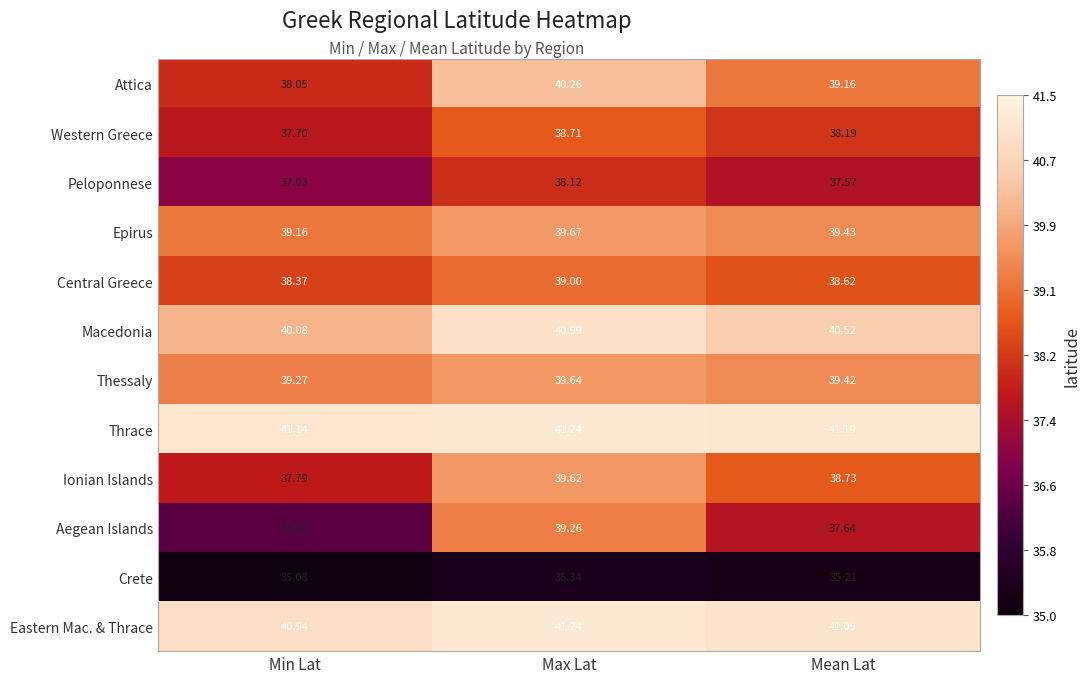

Which series has the largest range (max minus min)?

Aegean Islands